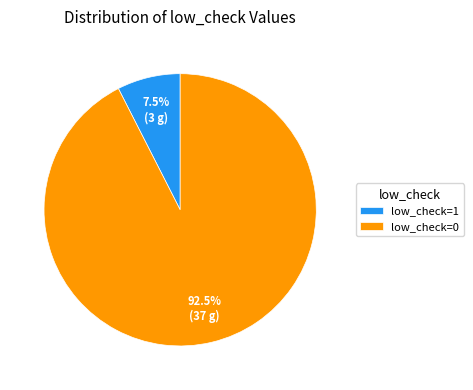

Which slice is the smallest?

low_check=1